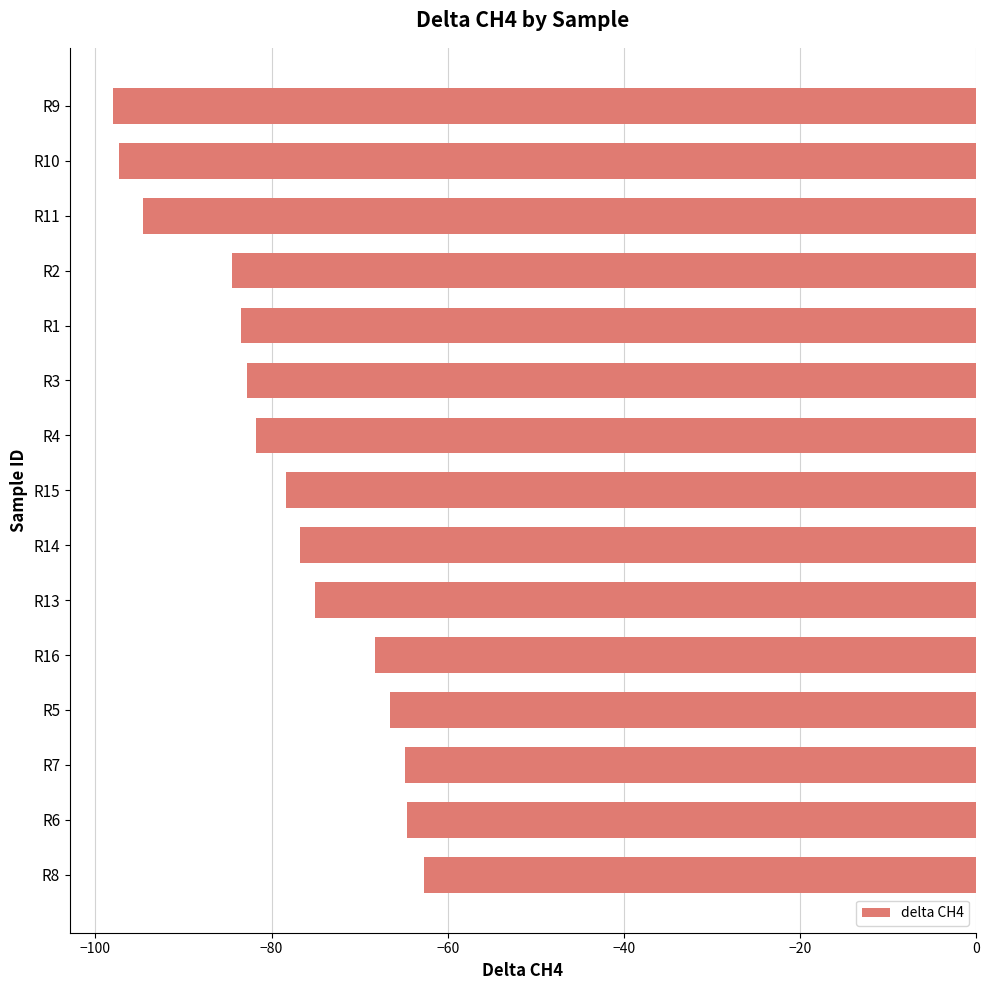

What value does the data have at R4?

-81.8